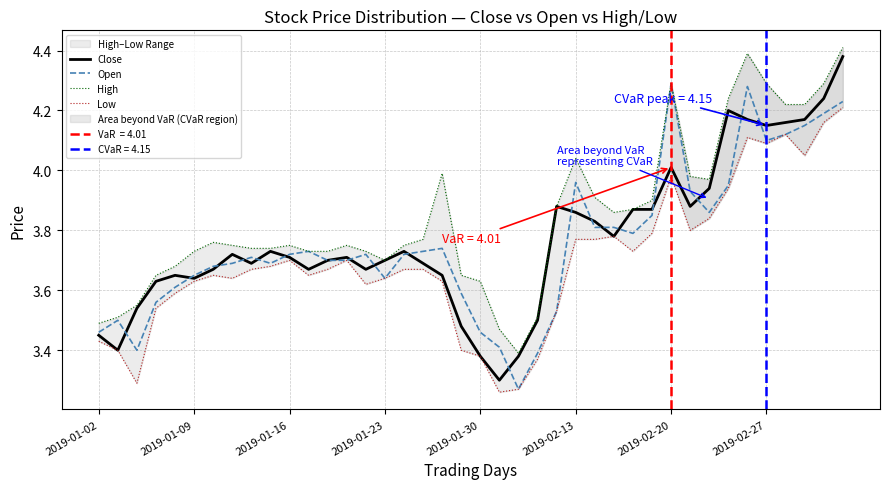

Is the value of Low at 21 greater than the value of Open at 2019-02-13?

No